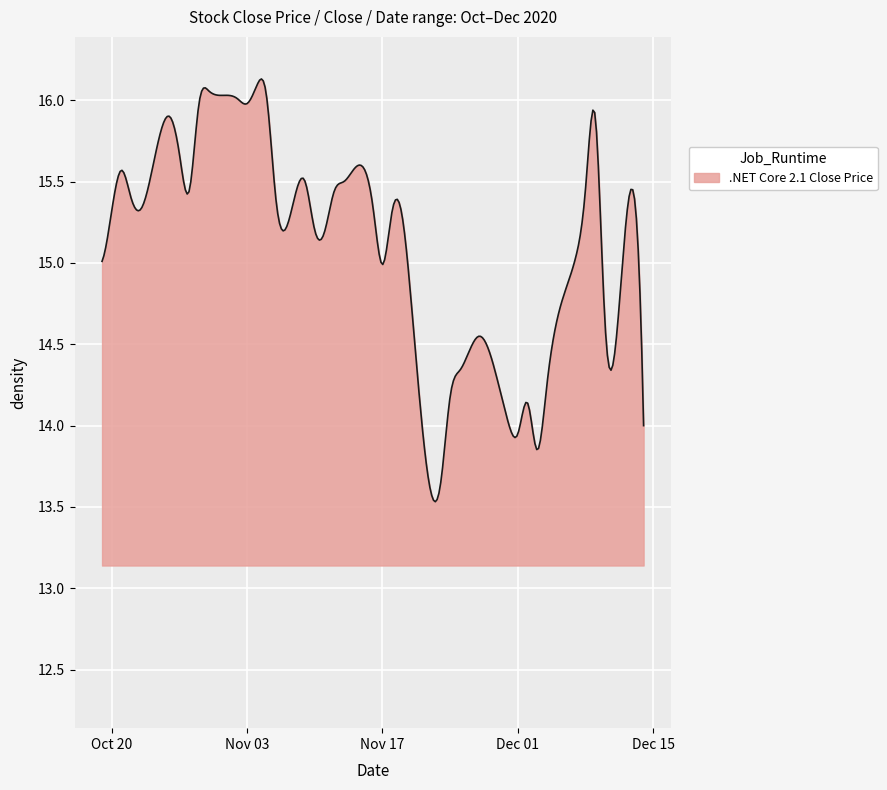

What is the difference between the maximum and second lowest values?

2.6